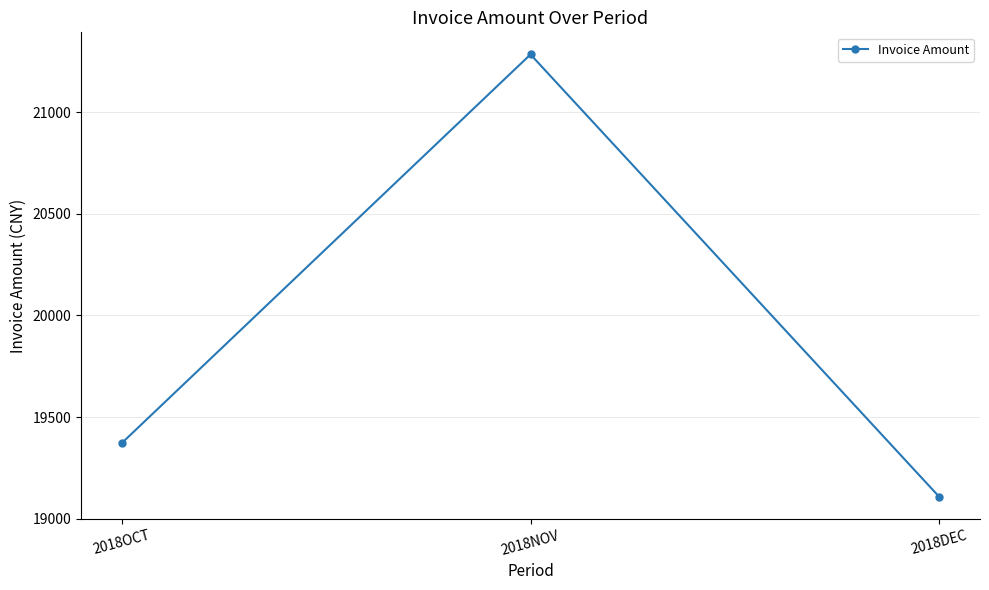

Is it true that the value at 2018OCT is 5271.9?

False